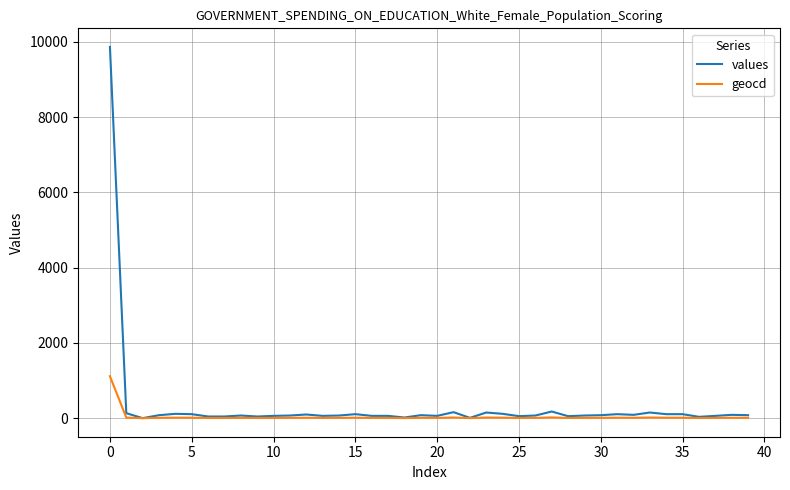

Which series has the widest spread of values?

values